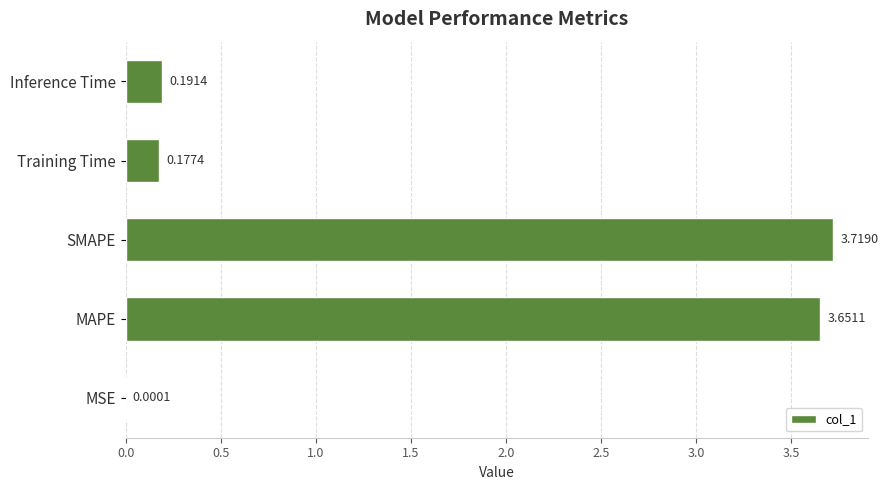

What is the sum of the values at MAPE and Inference Time?

3.8